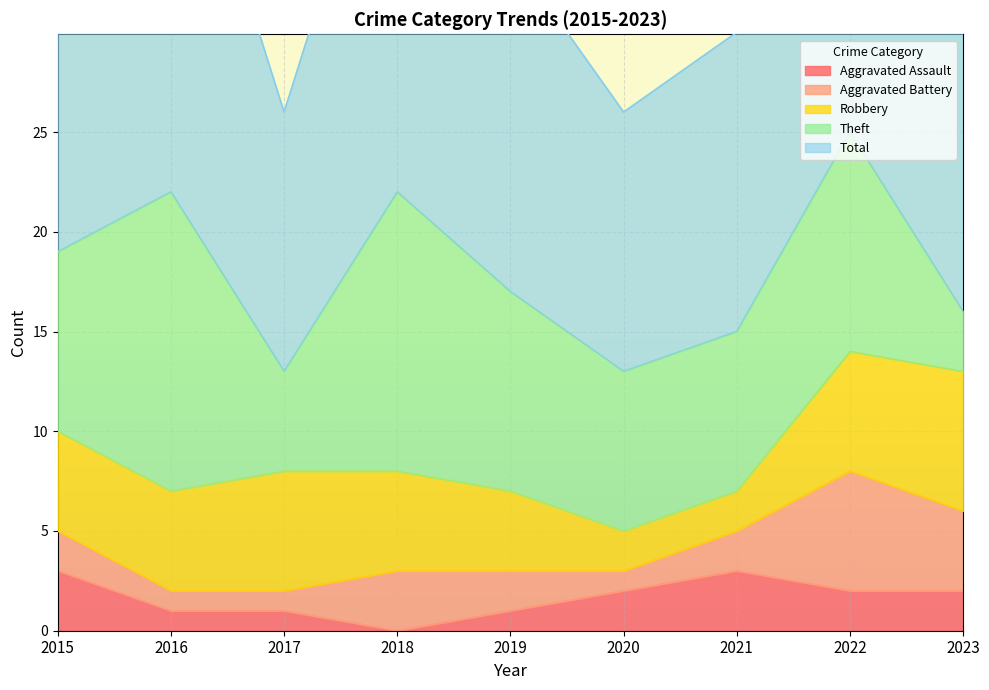

True or false: Robbery and Theft intersect in this chart.

True